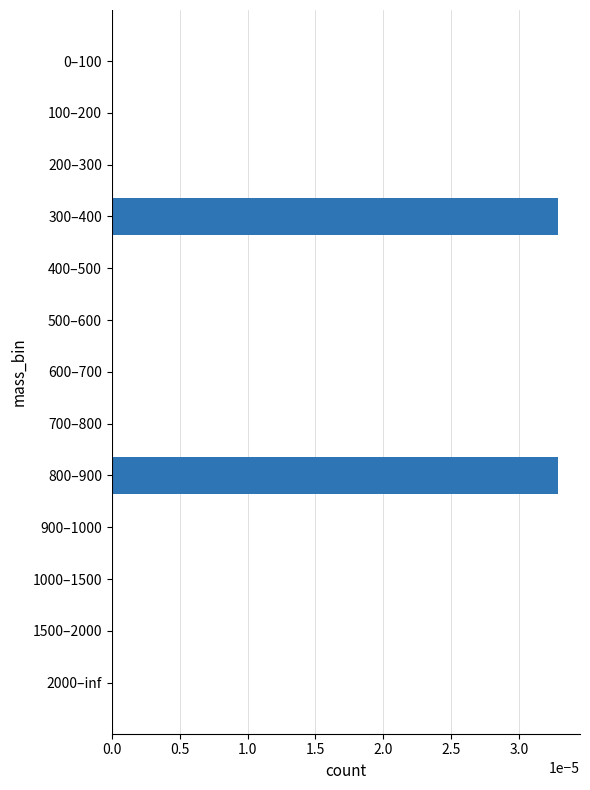

How many data points does each series have?

13